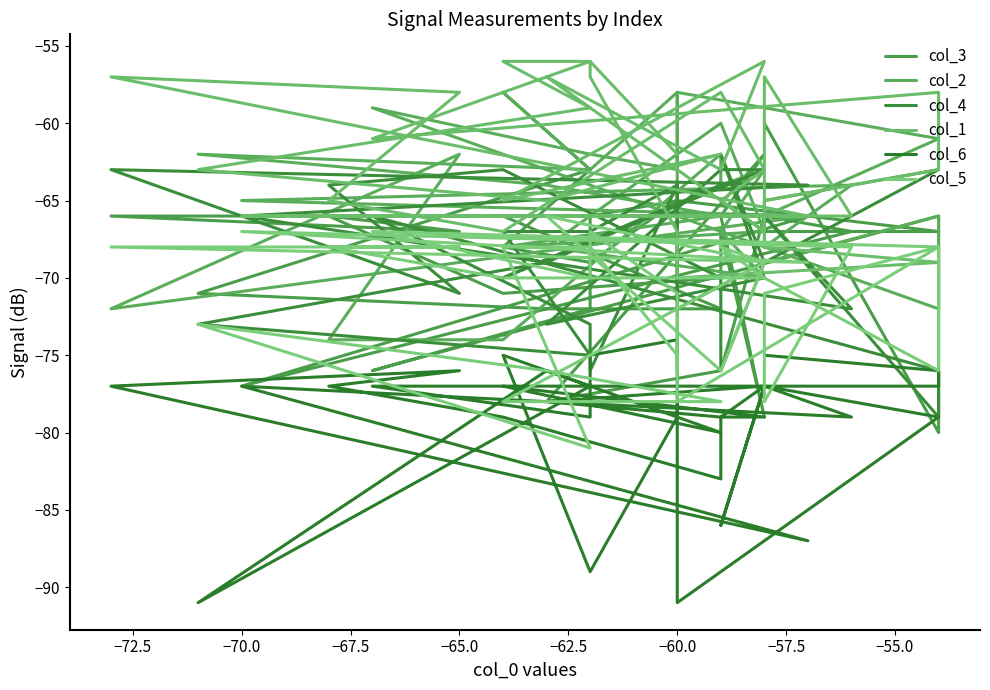

What is the value of the col_1 point at the 9th from the left?

-65